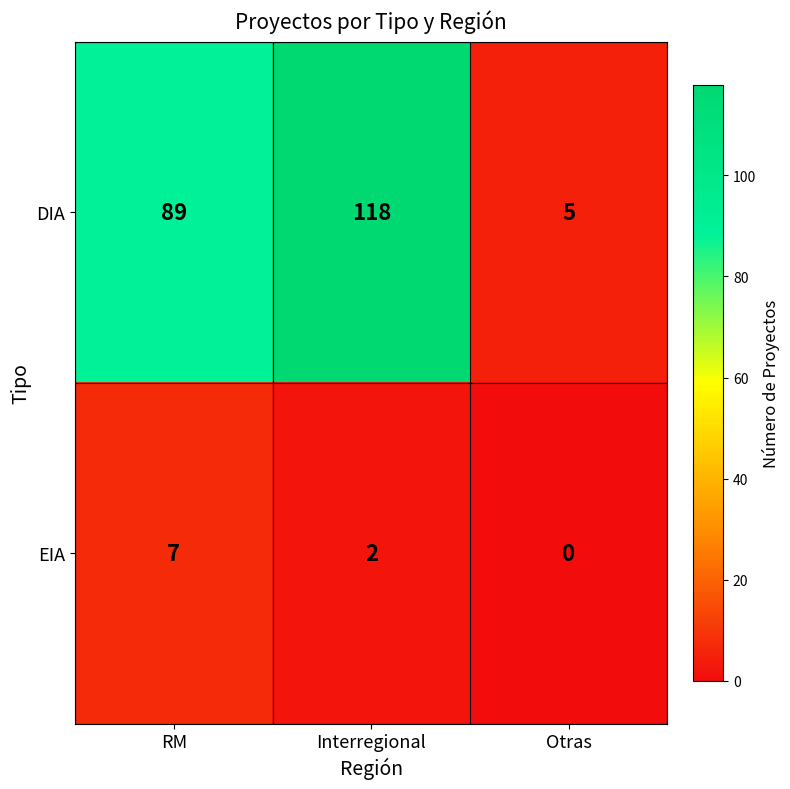

What is the difference between the maximum and minimum values in the DIA series?

113